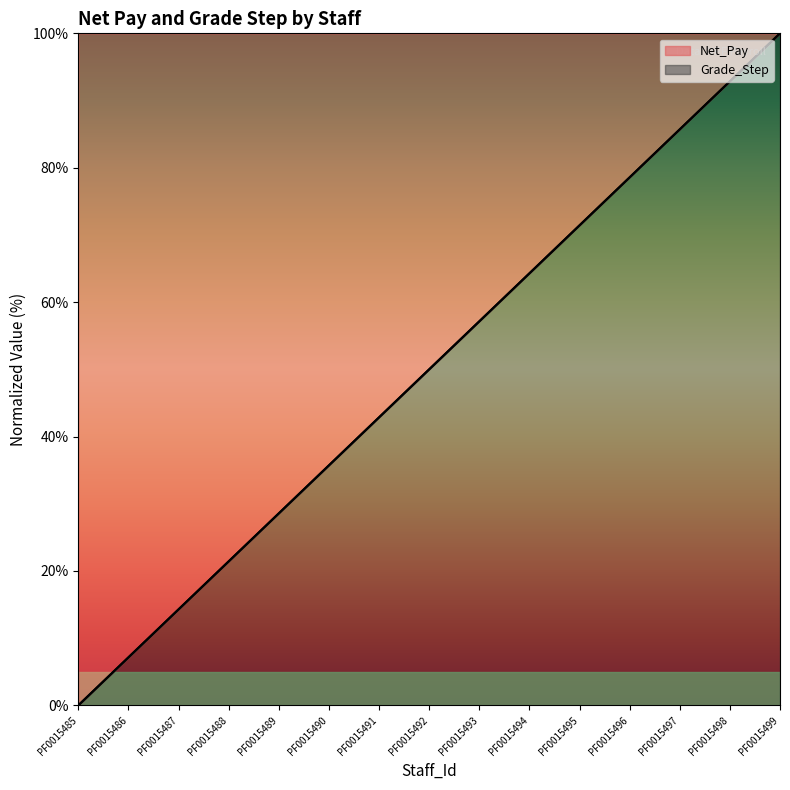

What is the value of the Net_Pay point at the 14th from the left?

92.9